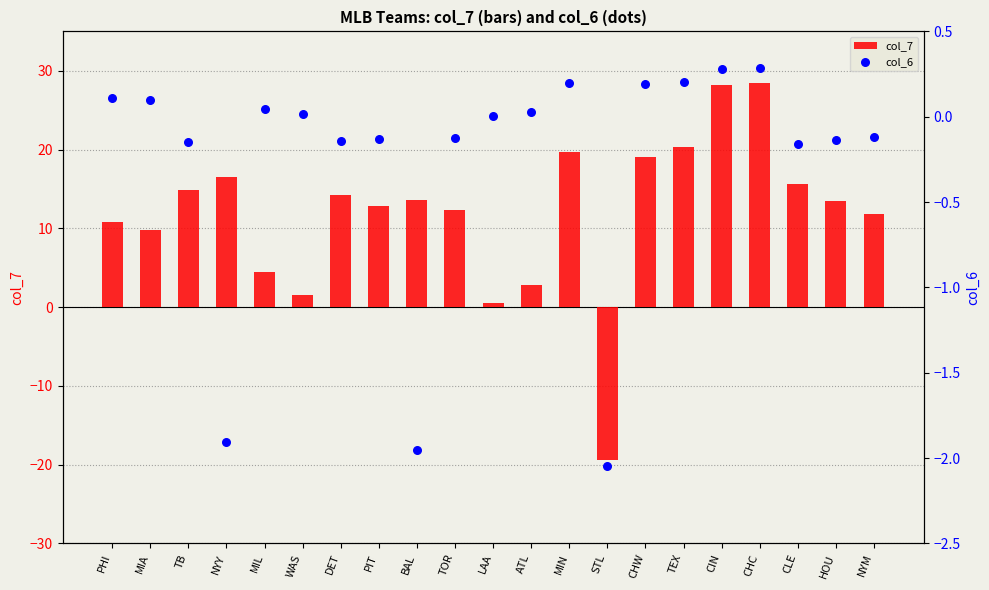

Which series has the largest total across all categories?

col_7